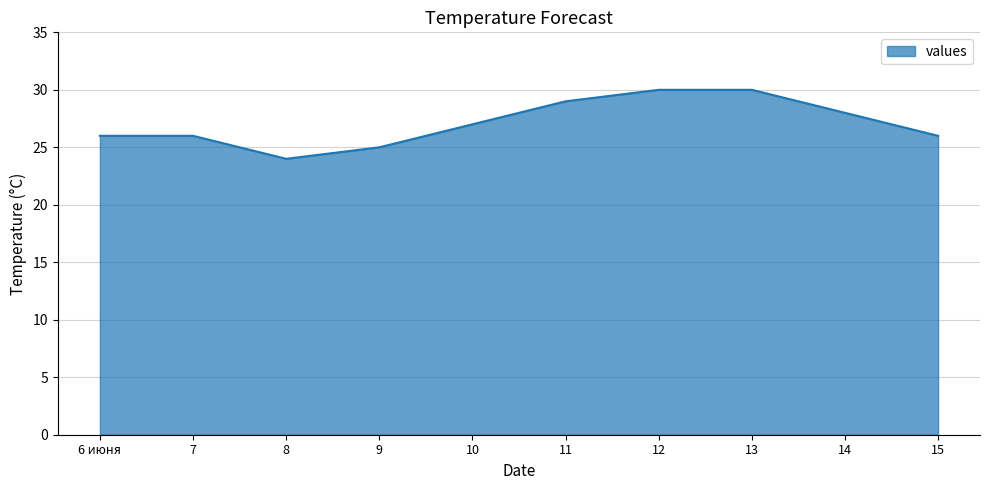

Approximately how many times larger is the value at 12 compared to 15?

1.2